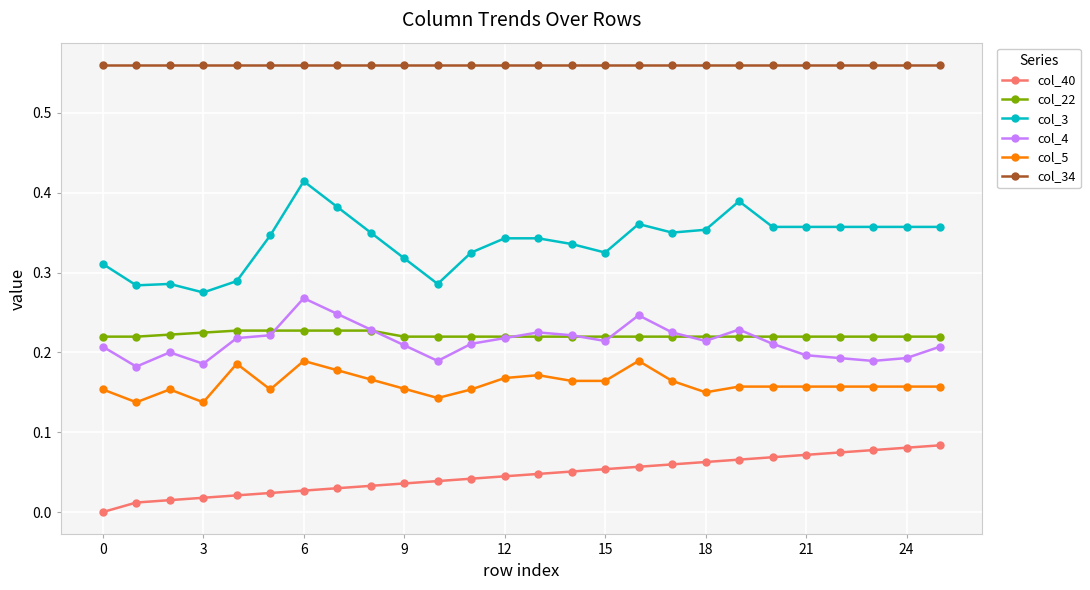

Which series has the largest range (max minus min)?

col_3